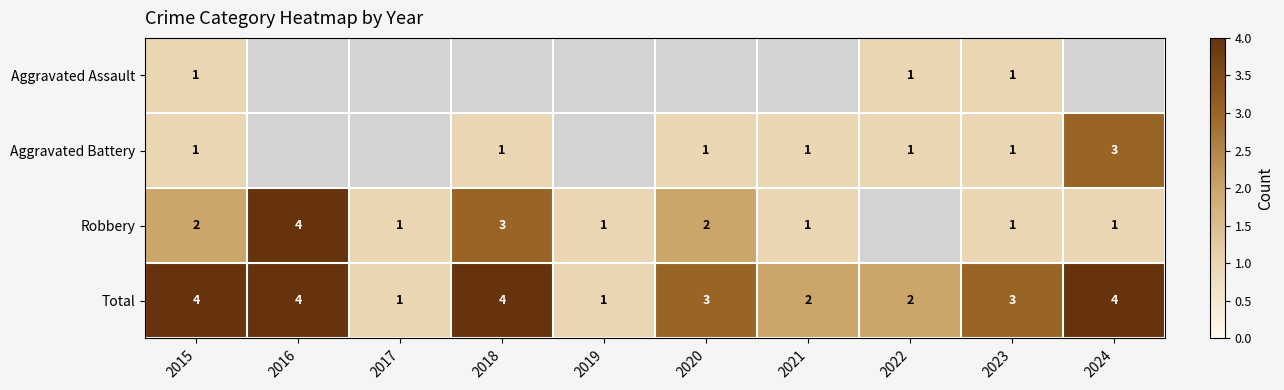

Which label corresponds to the smallest value in the chart?

2015